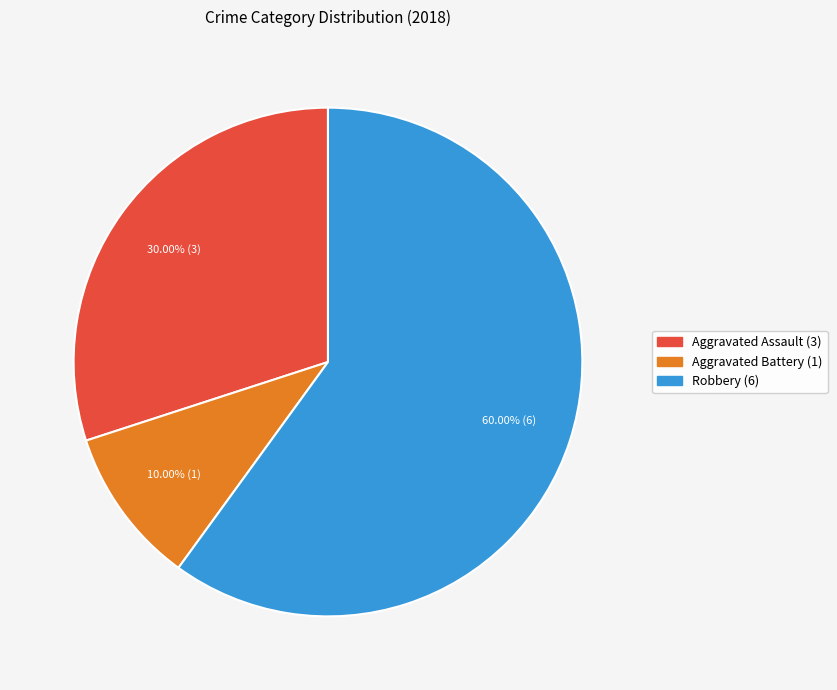

To the nearest percent, what is the average slice percentage?

33%